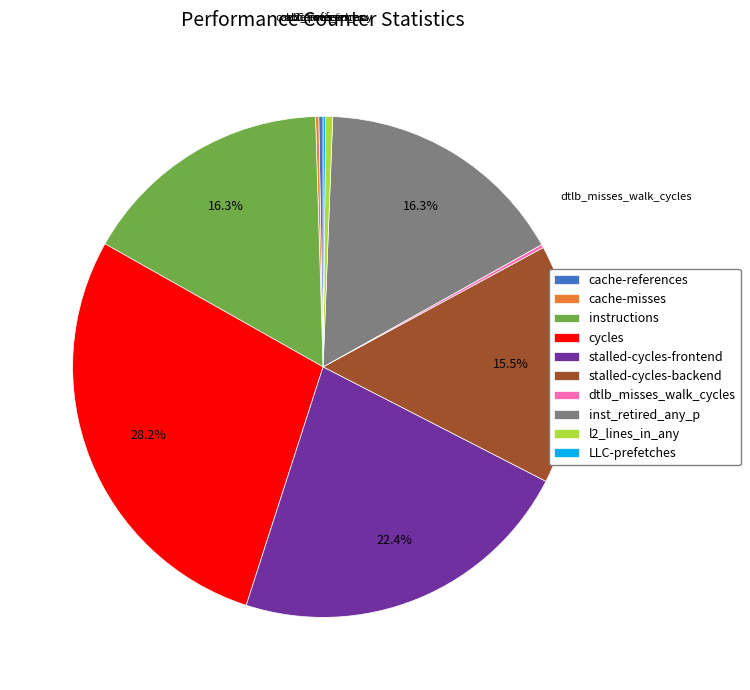

What is the ratio of the value at cycles to the value at cache-references?

101.4